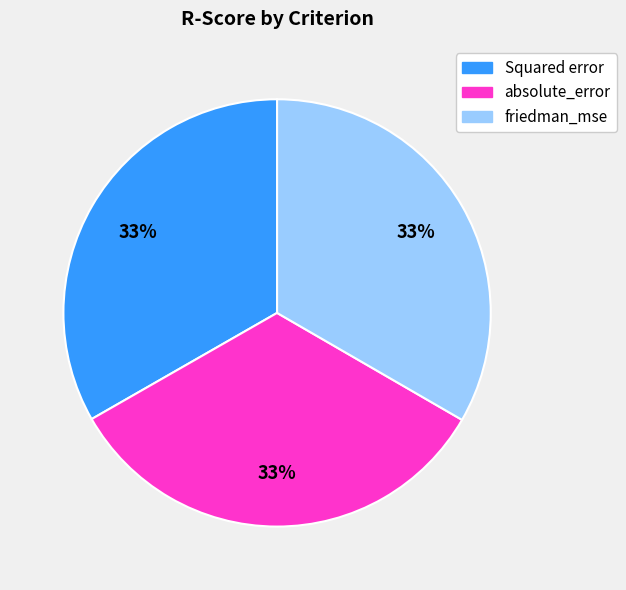

The absolute_error slice represents 33% of the pie. True or false?

True